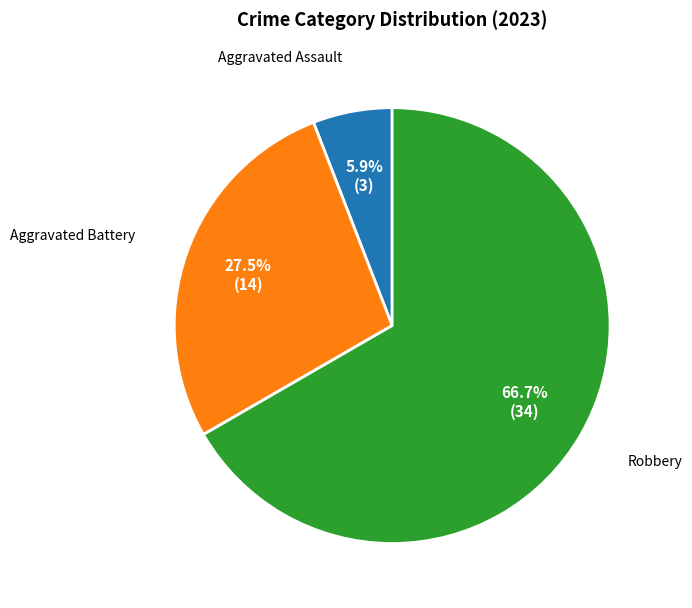

How many segments does this pie chart have?

3